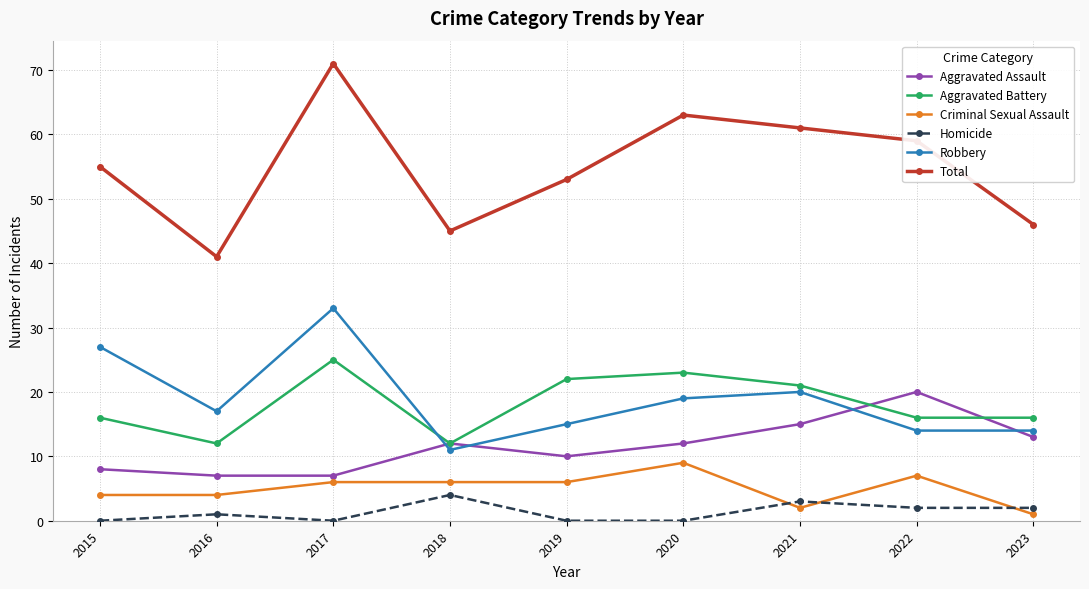

At which label does Total reach its minimum?

2016